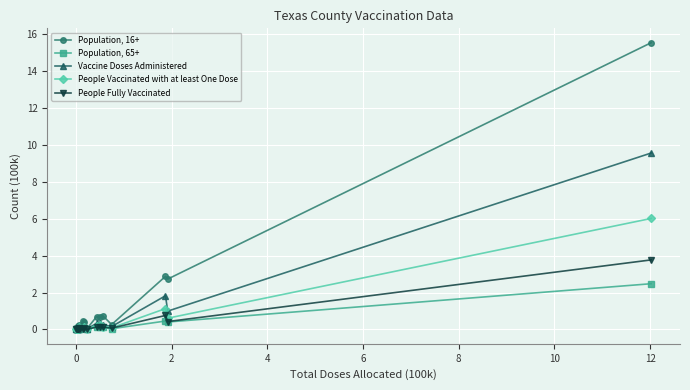

What are all the series names shown in the legend?

Population, 16+, Population, 65+, Vaccine Doses Administered, People Vaccinated with at least One Dose, People Fully Vaccinated